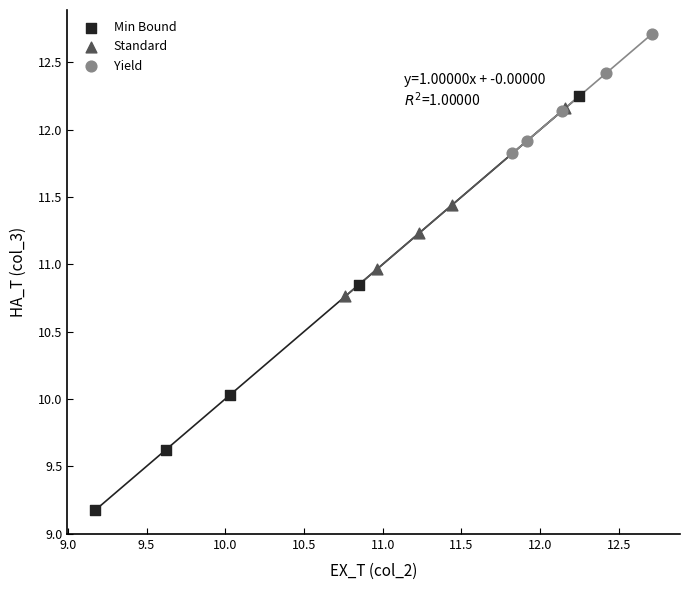

Which series contains the highest Y value?

Yield